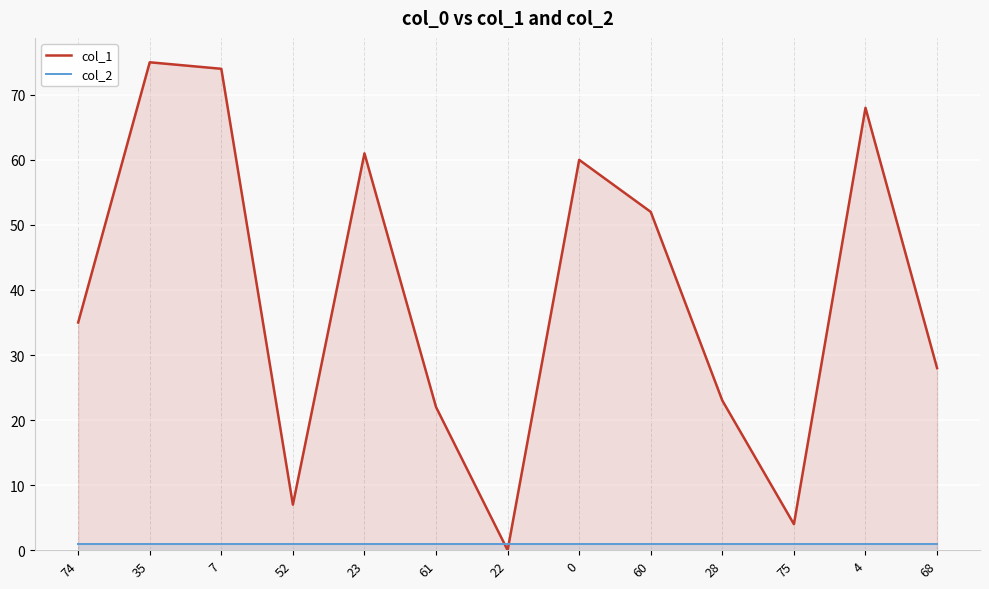

At which category is the sum across all series the highest?

35